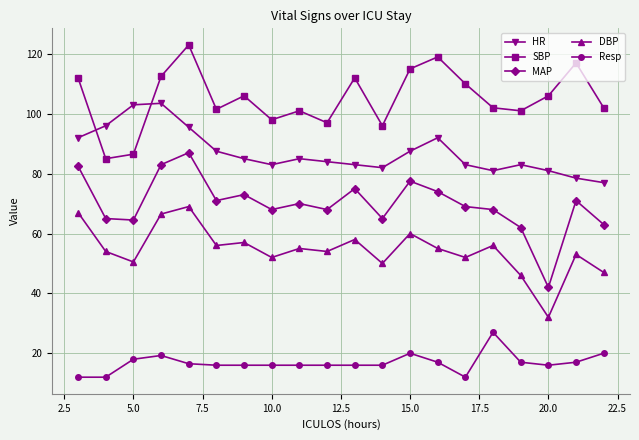

True or false: MAP and SBP intersect in this chart.

False